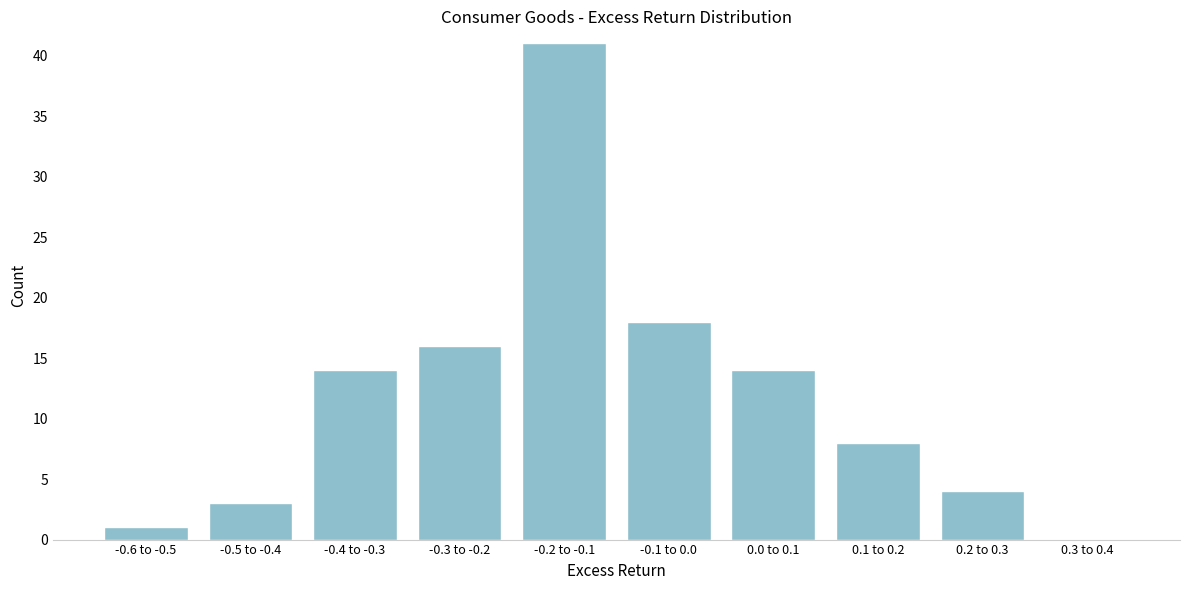

Is it true that the value at 0.3 to 0.4 is -16?

False